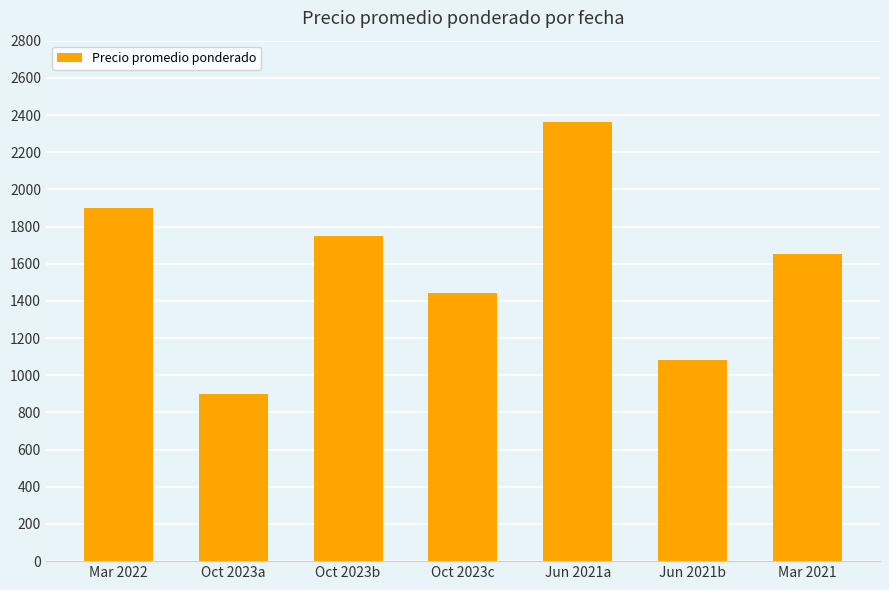

Reading left to right, what are all the values shown in this chart?

Mar 2022=1900	Oct 2023a=900	Oct 2023b=1750	Oct 2023c=1444	Jun 2021a=2364	Jun 2021b=1080	Mar 2021=1650